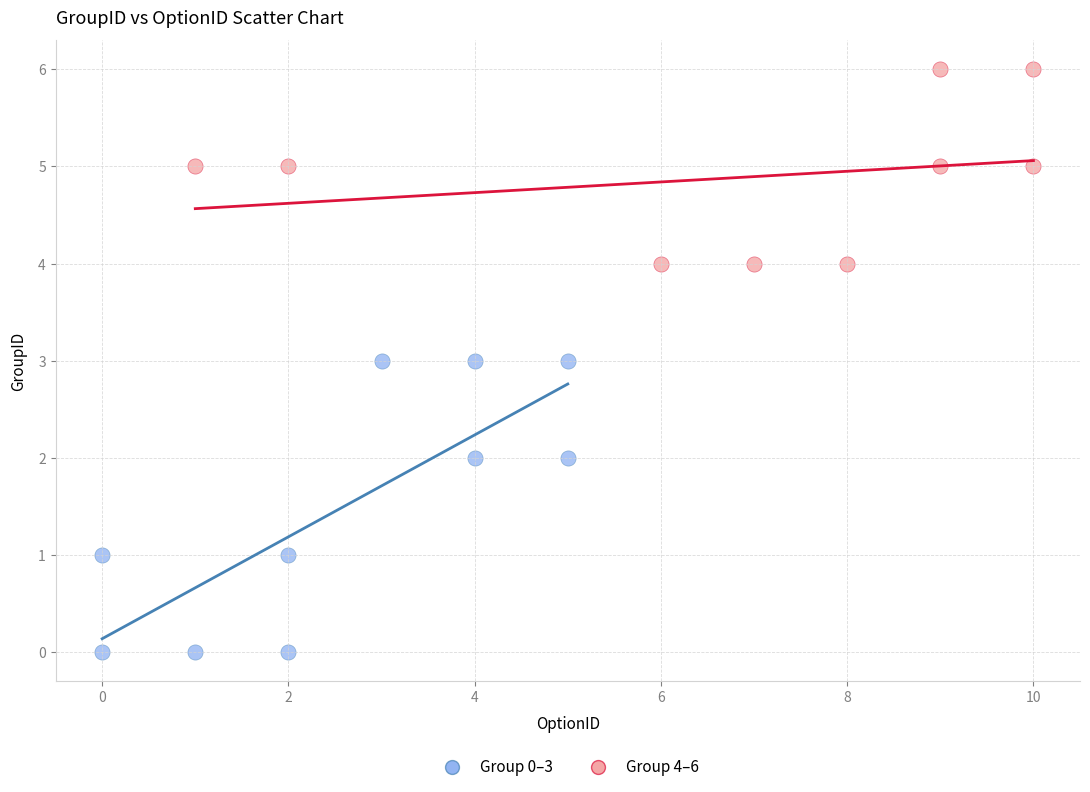

Which series contains the lowest Y value?

Group 0–3